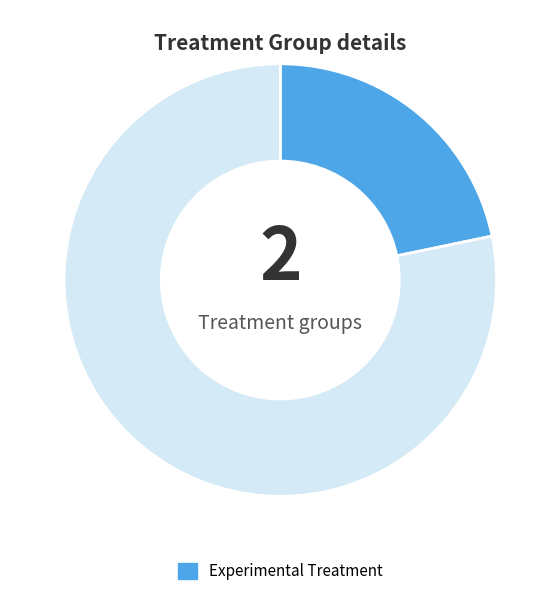

Is there any slice that represents more than half of the pie?

Yes